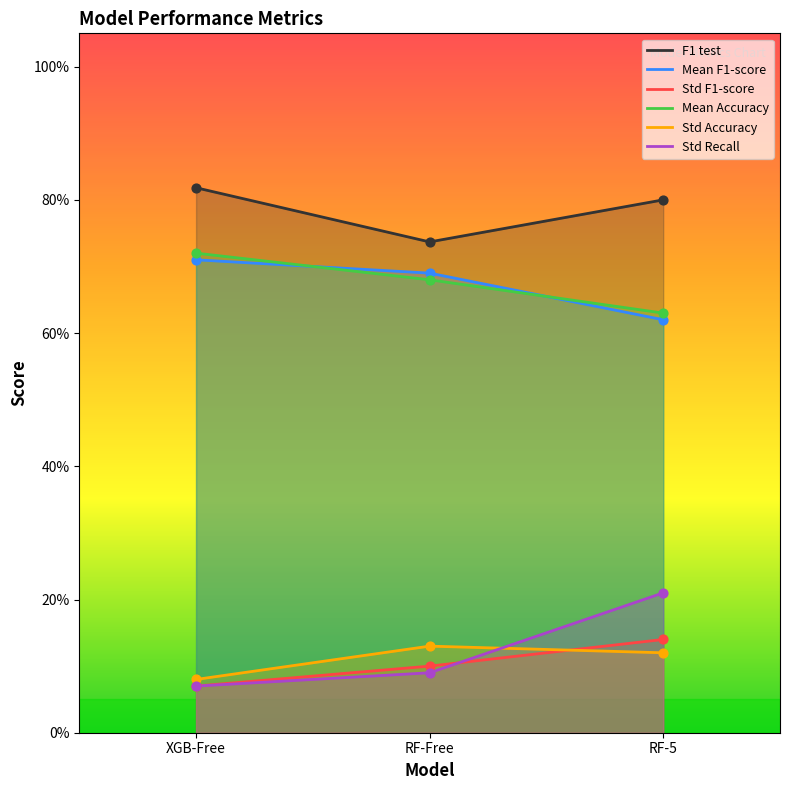

Which series contains the highest Y value?

F1 test